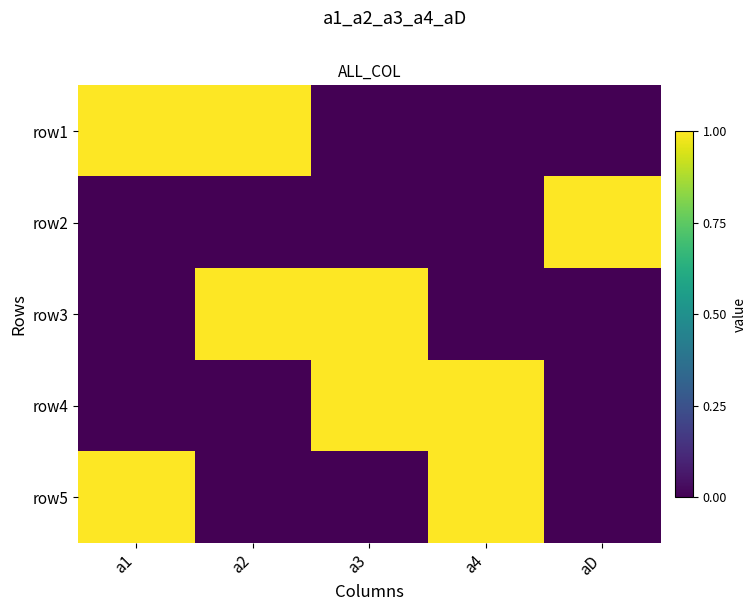

At which category is the sum across all series the highest?

a1